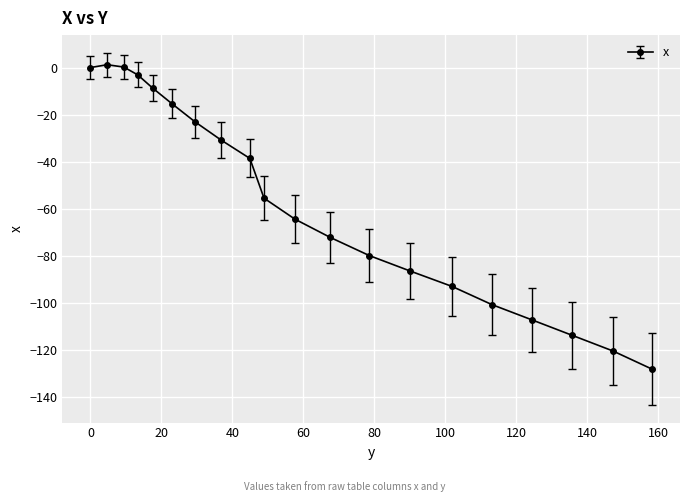

Does the chart display data point markers on the line(s)?

Yes